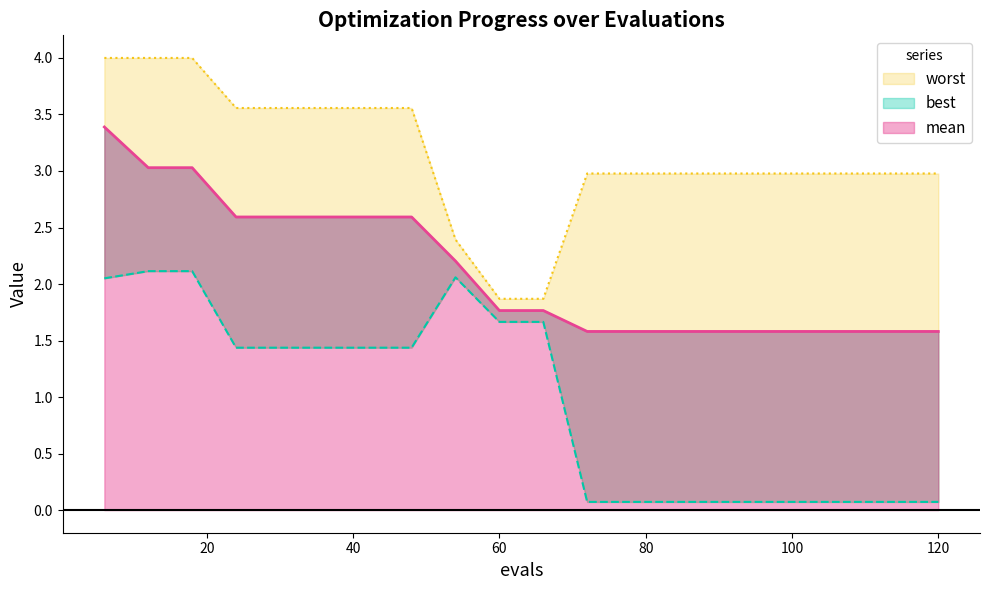

True or false: best has a value of 0.1 at 102.

True